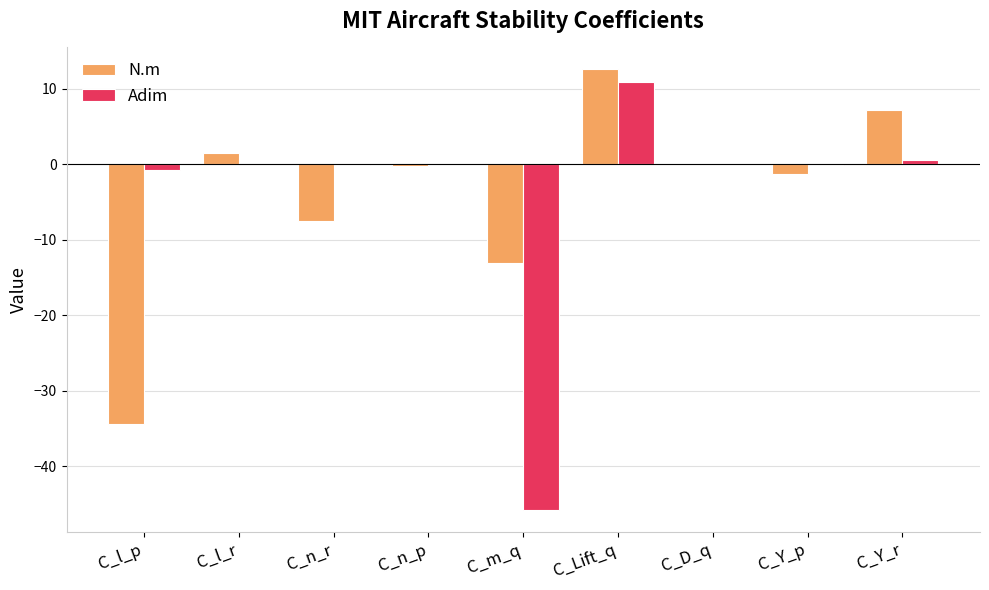

The N.m series shows 3.1 at C_Lift_q. True or false?

False